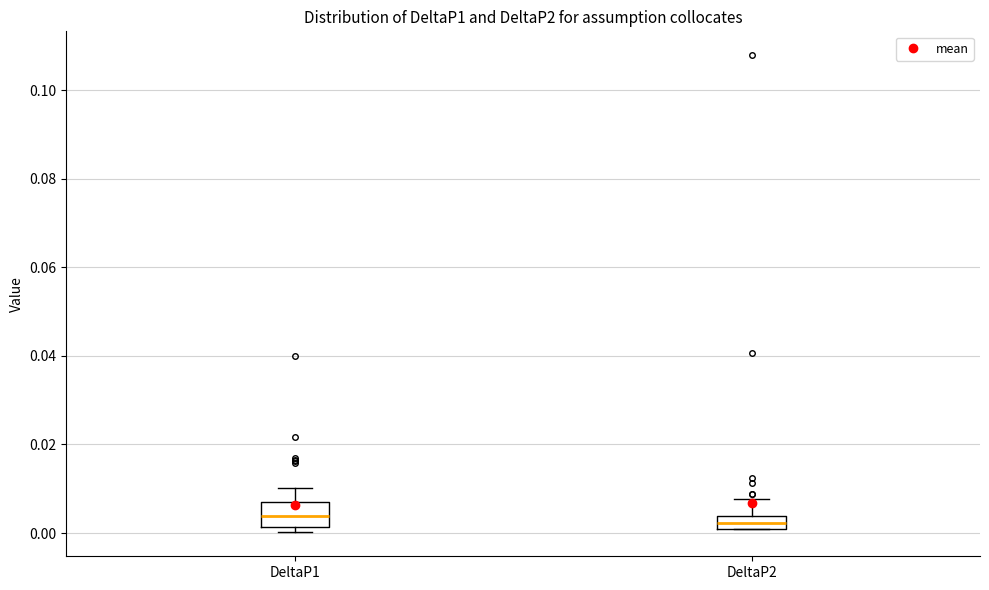

Comparing the boxes themselves (not the whiskers), which one is the tallest?

DeltaP1